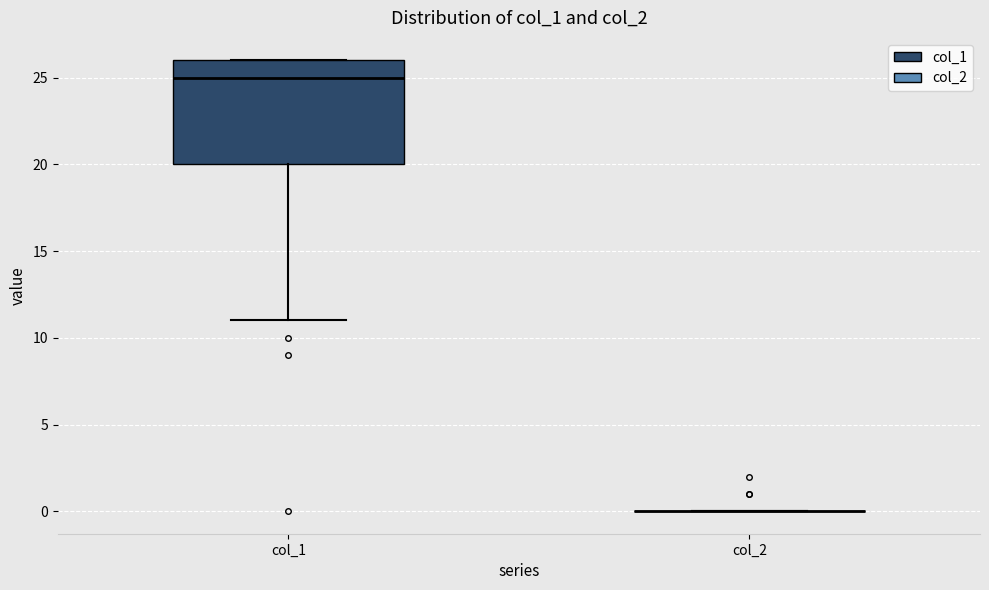

Reading left to right, read every box against the y-axis: the position of its median line, the range the box covers, and the ends of its whiskers. The values are not printed on the chart, so give them approximately, as read against the axis.

col_1: median 25, box 20 to 26, whiskers 11 to 26
col_2: box collapsed to a line at 0, whiskers 0 to 0